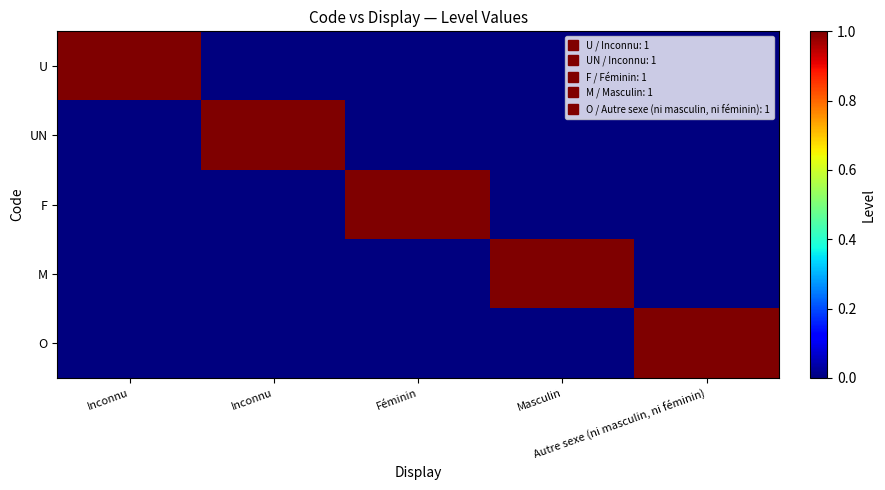

At how many categories does at least one series exceed 0?

5